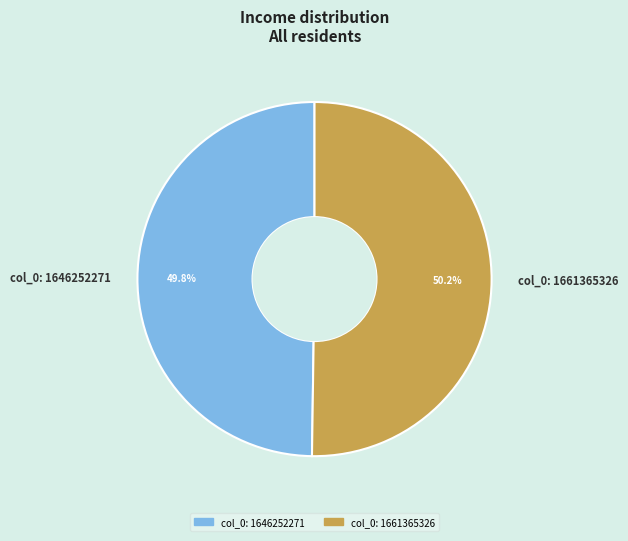

To the nearest percent, what portion does col_0: 1646252271 represent?

50%